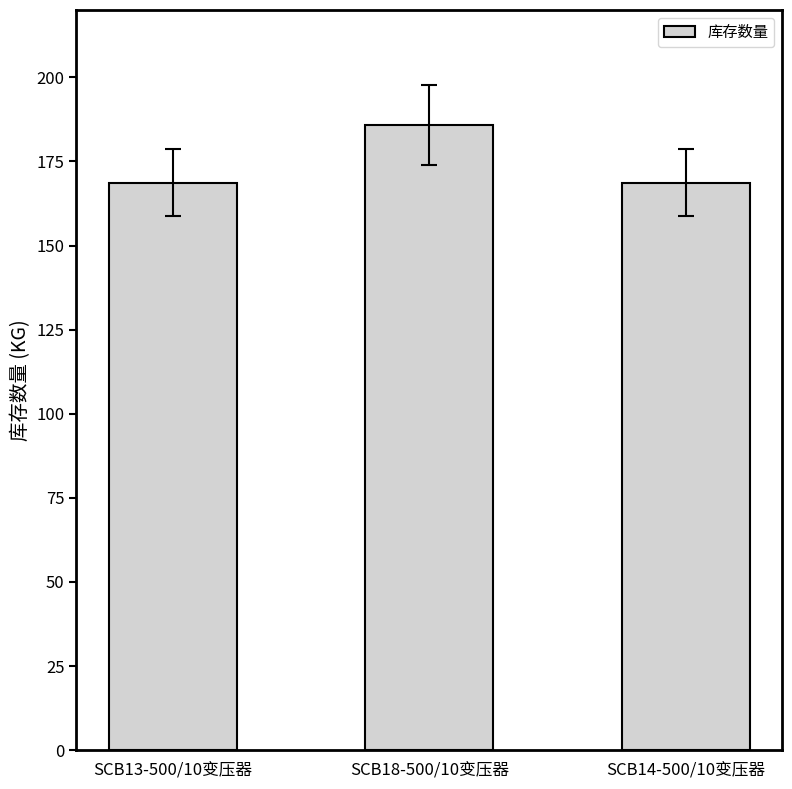

What is the value of the 1st bar from the left?

168.7